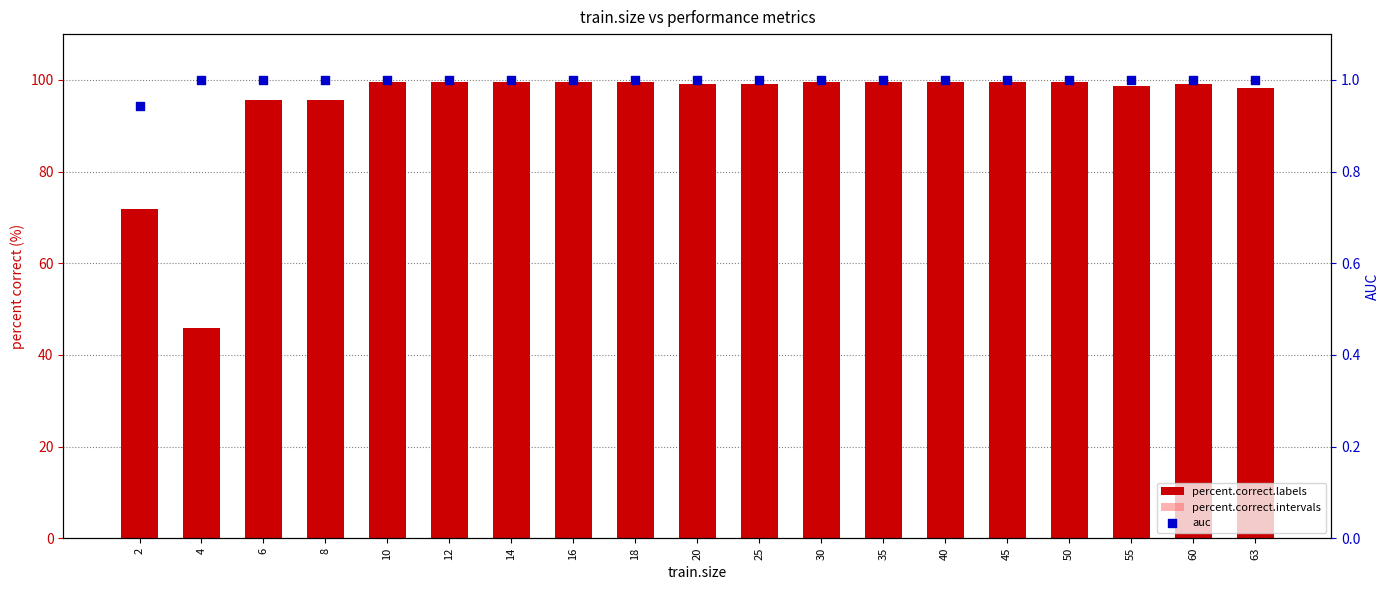

Which series contains the lowest Y value?

percent.correct.intervals